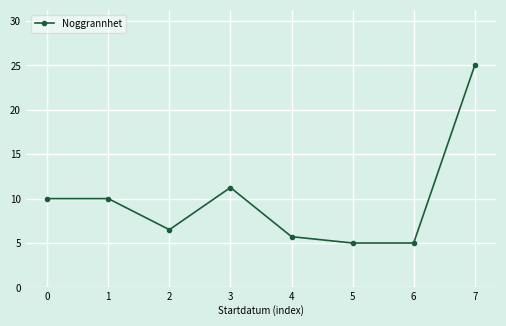

Where is the data nearest to the value 15?

3